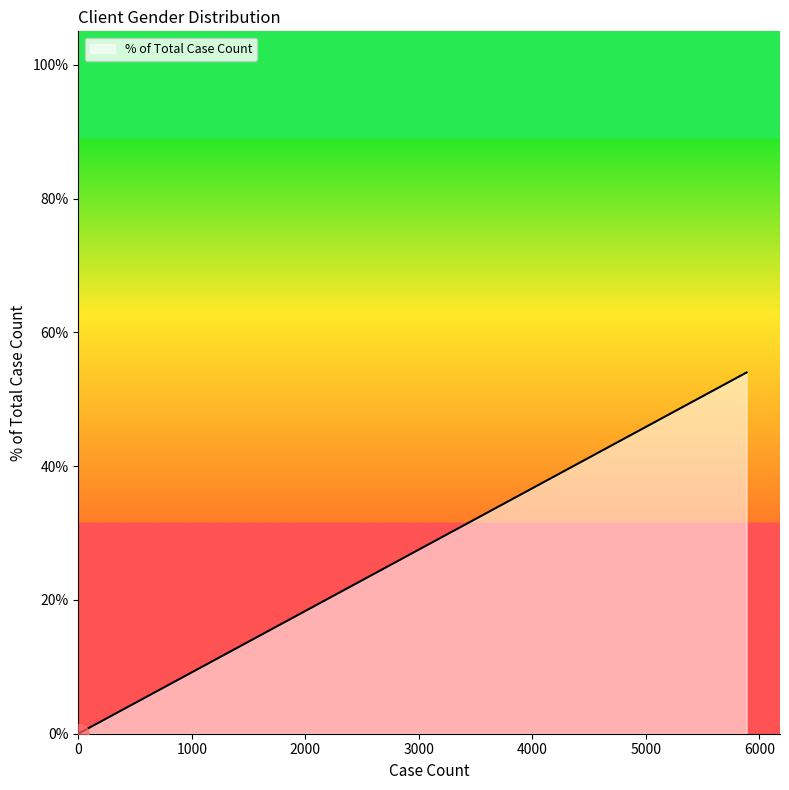

Is this an area chart (filled region under the line)?

Yes